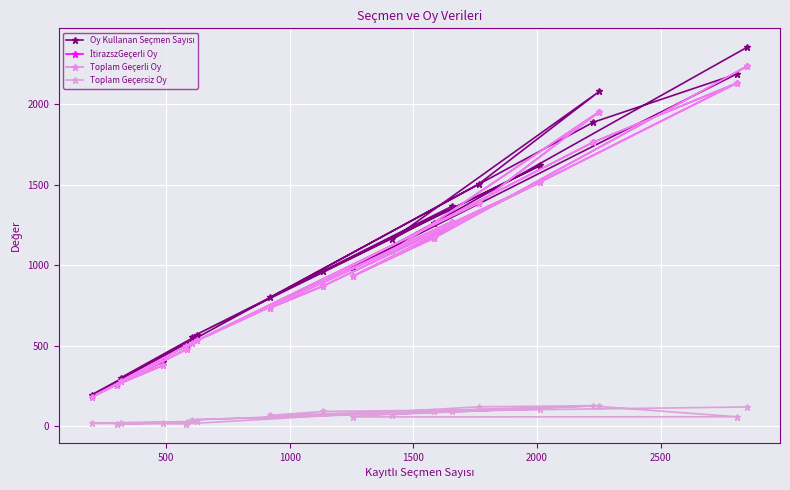

How many distinct data groups are displayed?

4